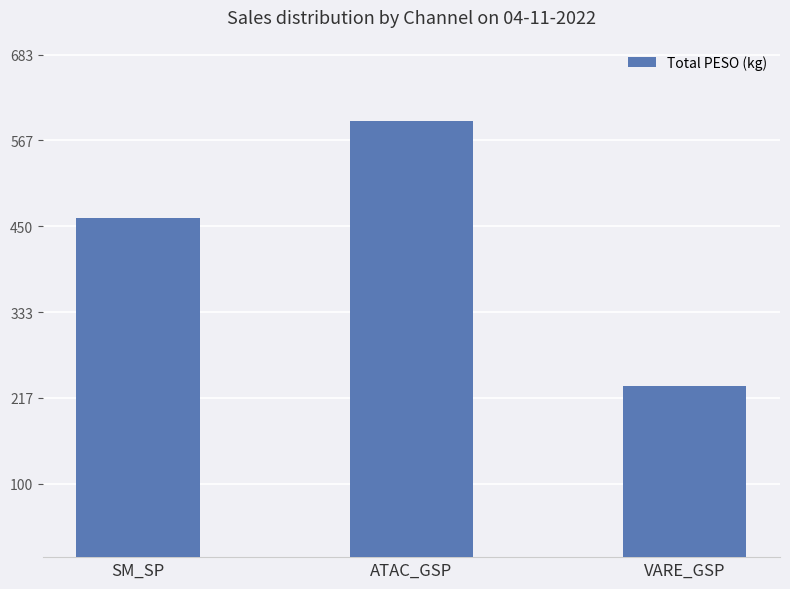

The value at VARE_GSP is 153.5. True or false?

False